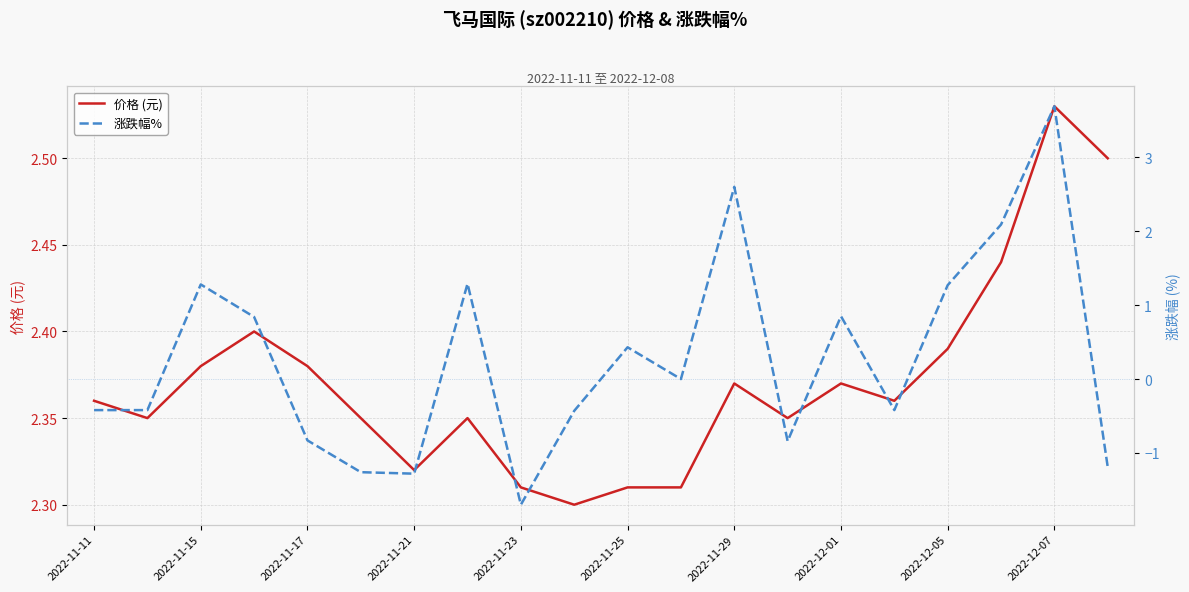

The 价格 (元) series shows 3.7 at 2022-11-17. True or false?

False